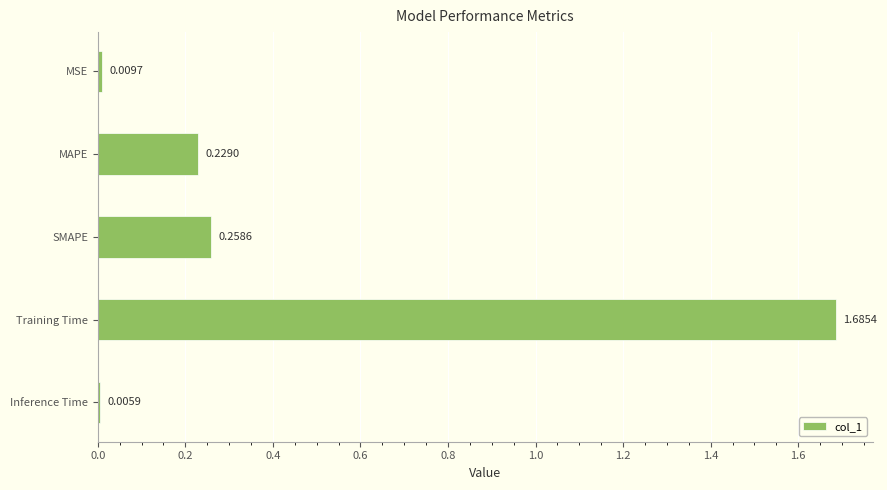

How many categories are shown in the chart?

5